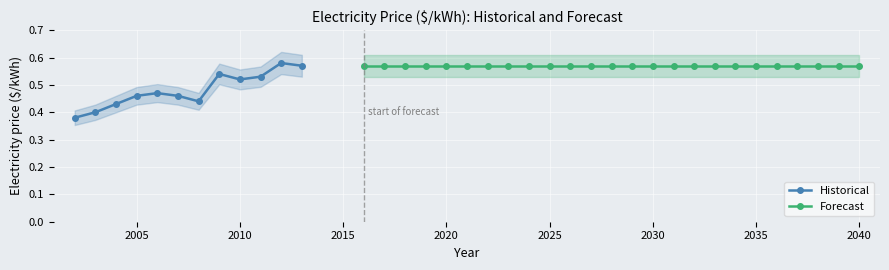

What is the difference between the second highest and minimum values?

0.2